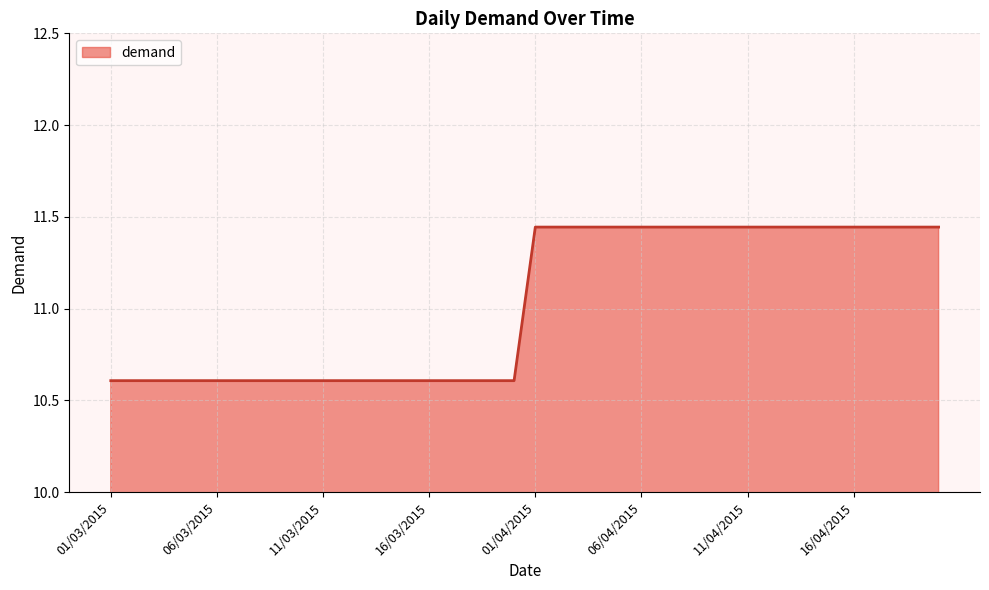

How many lines are shown in the chart?

1